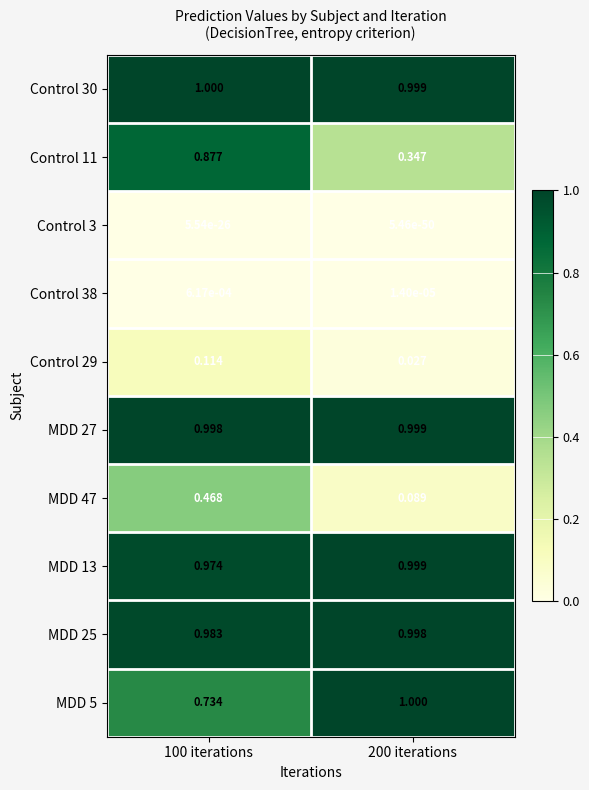

Is the value of Control 11 at 200 iterations greater than the value of Control 30 at 100 iterations?

No